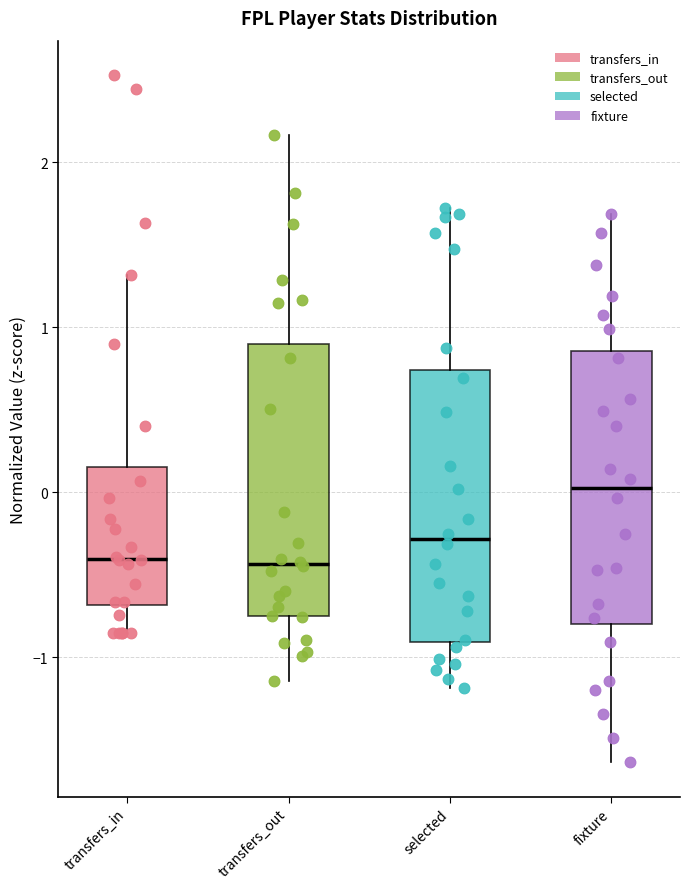

Reading left to right, read every box against the y-axis: the position of its median line, the range the box covers, and the ends of its whiskers. The values are not printed on the chart, so give them approximately, as read against the axis.

transfers_in: median -0.4, box -0.7 to 0.2, whiskers -0.9 to 1.3
transfers_out: median -0.4, box -0.8 to 0.9, whiskers -1.1 to 2.2
selected: median -0.3, box -0.9 to 0.7, whiskers -1.2 to 1.7
fixture: median 0.0, box -0.8 to 0.9, whiskers -1.6 to 1.7